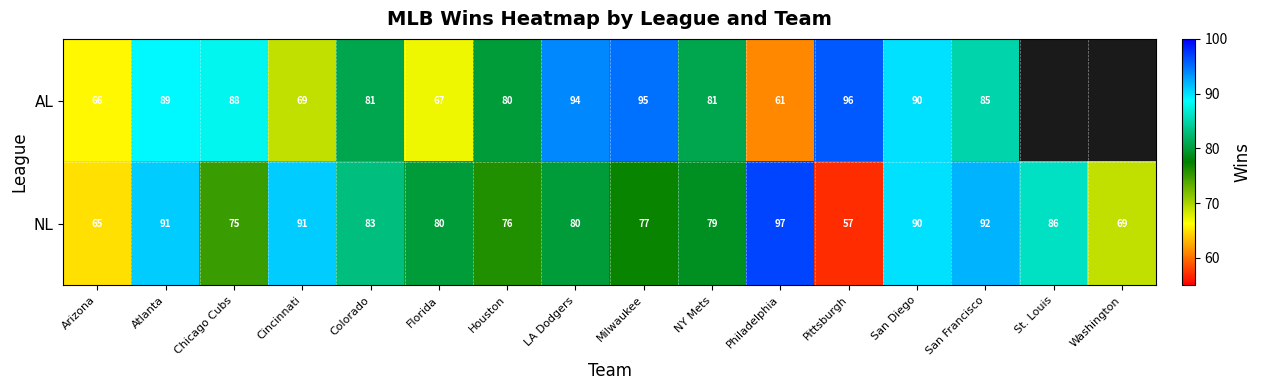

At Atlanta, list the series in order from largest to smallest.

NL, AL